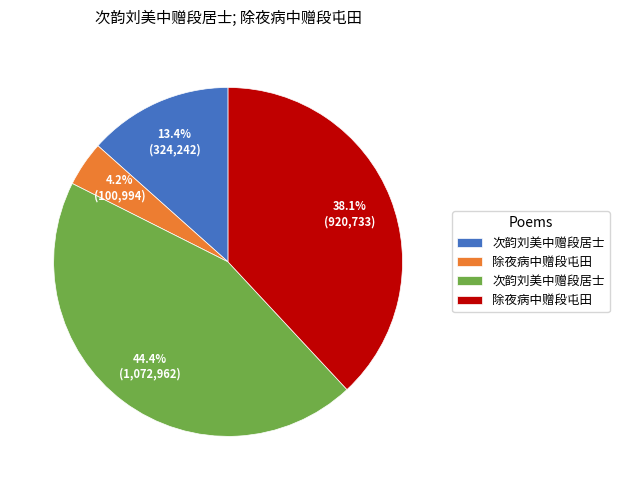

Is there any slice that represents more than half of the pie?

No